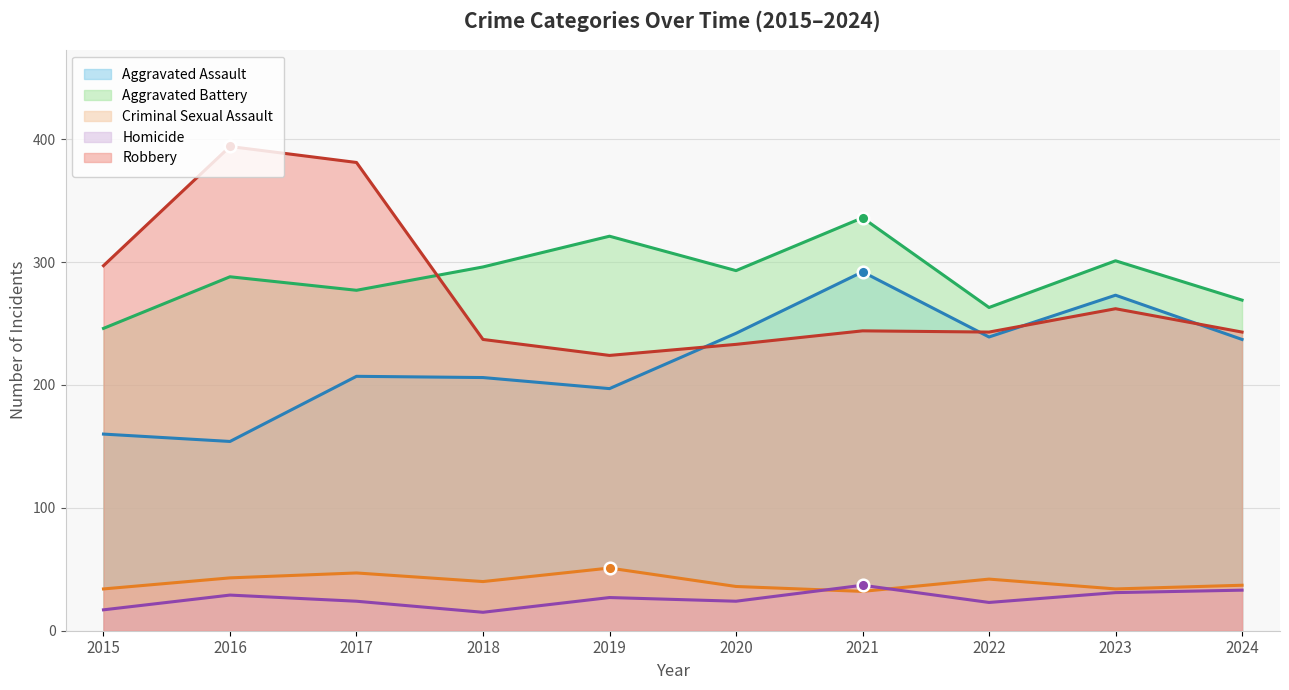

What are all the series names shown in the legend?

Aggravated Assault, Aggravated Battery, Criminal Sexual Assault, Homicide, Robbery